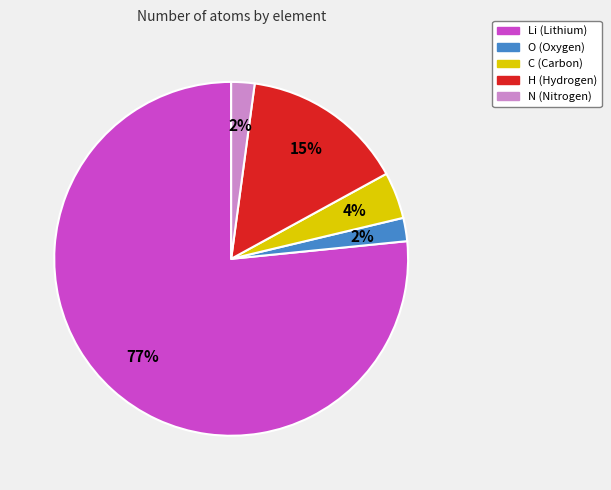

How many segments does this pie chart have?

5